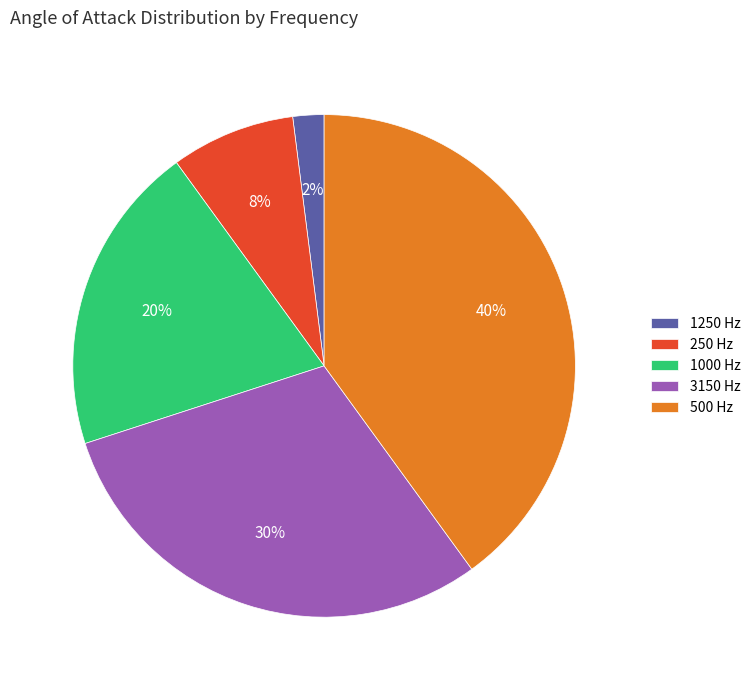

Between 1000 Hz and 250 Hz, which is larger?

1000 Hz